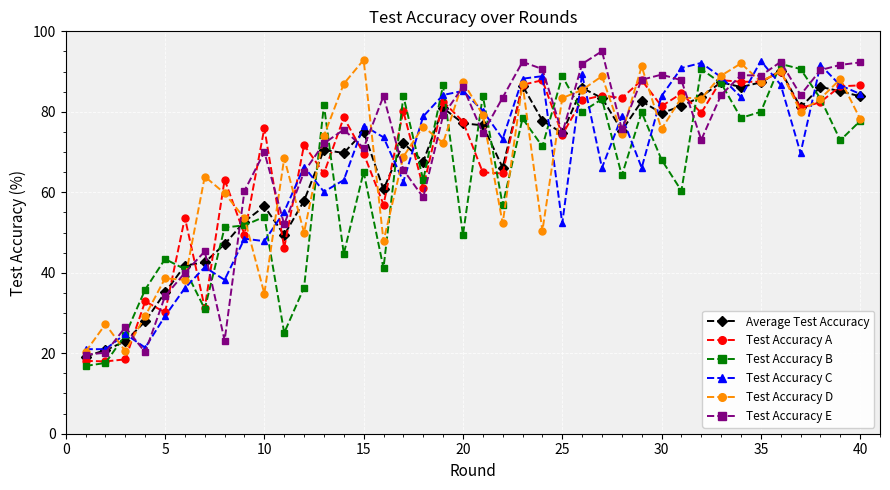

What is the value of the Test Accuracy A point at the 2nd from the left?

18.0